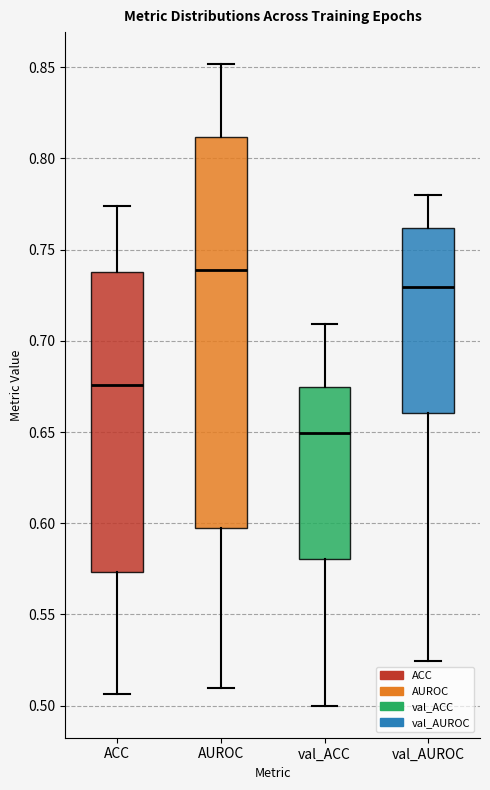

Comparing the boxes themselves (not the whiskers), which one is the tallest?

AUROC